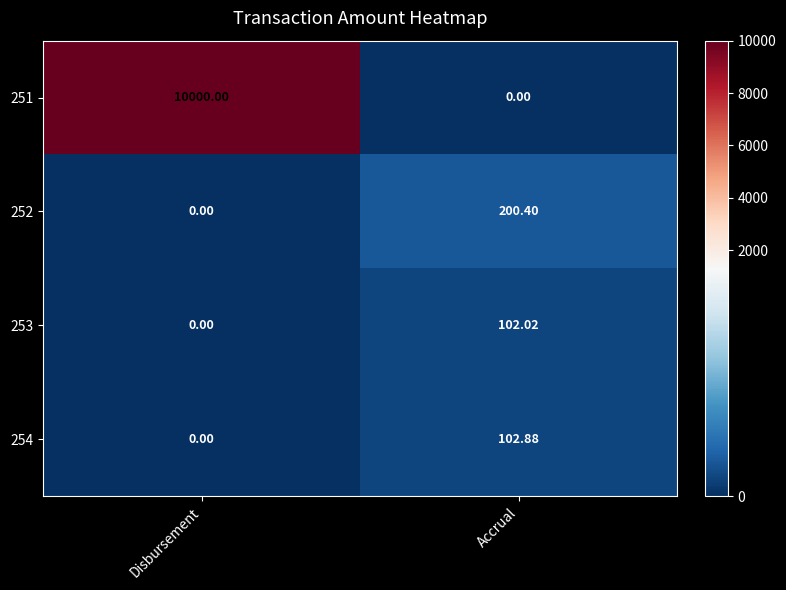

How many series are shown in this chart?

4